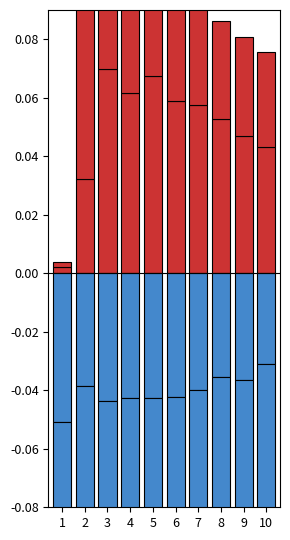

What is the greatest value displayed?

0.1